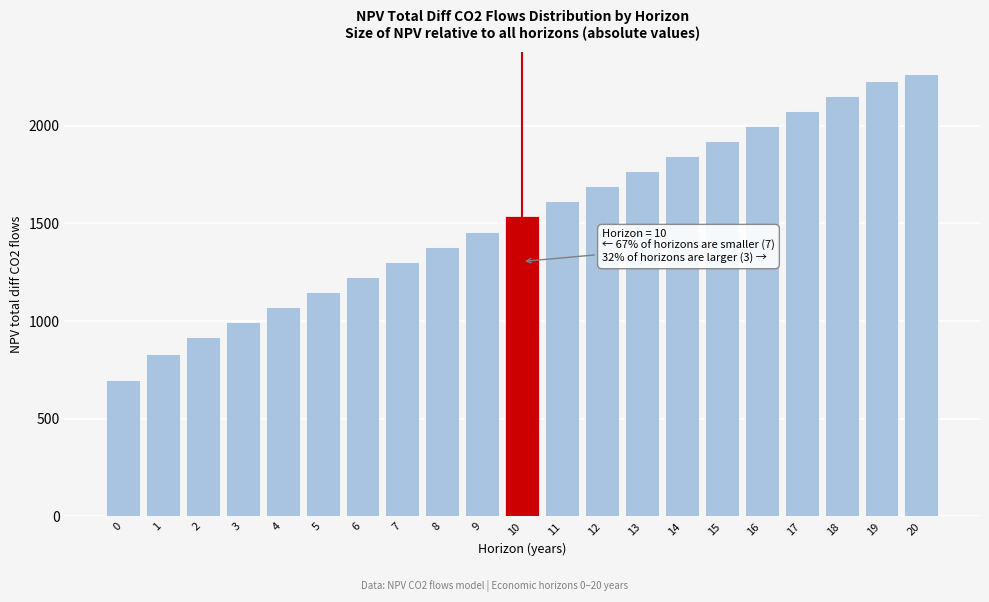

Reading left to right, what are all the values shown in this chart?

698.2	830.5	915.8	994.3	1071.6	1148.9	1226.1	1303.3	1380.5	1457.7	1534.9	1612.1	1689.3	1766.5	1843.7	1920.9	1998.1	2075.3	2152.4	2229.6	2265.2